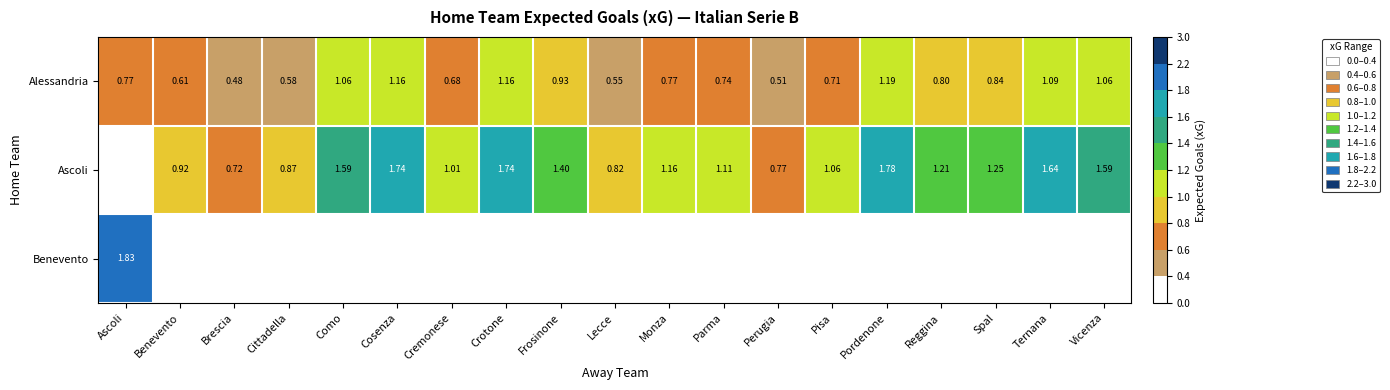

Count the number of categories in the chart.

19